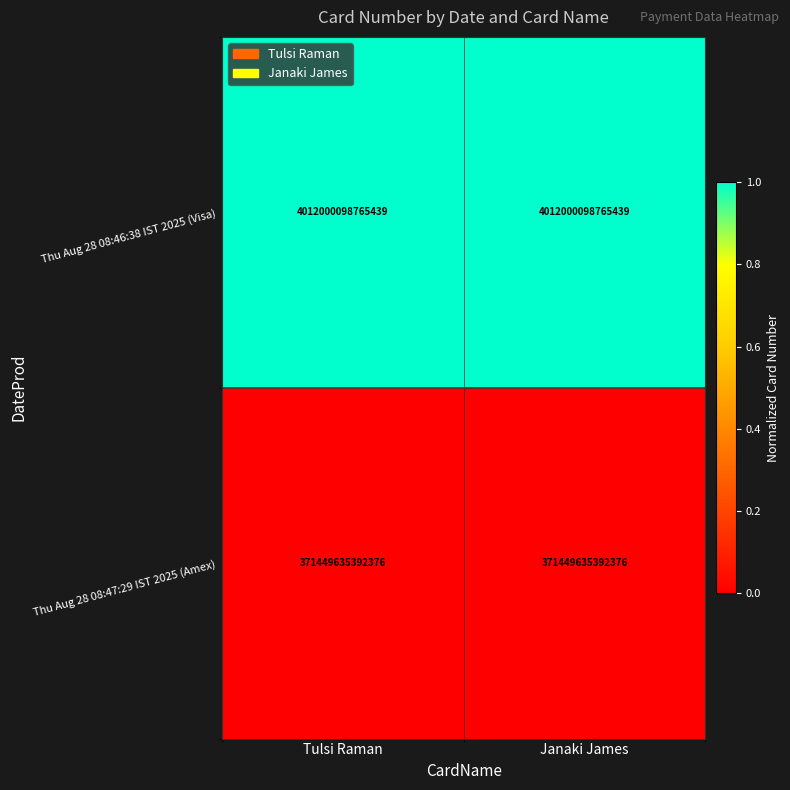

Which series has the largest total across all categories?

Thu Aug 28 08:46:38 IST 2025 (Visa)